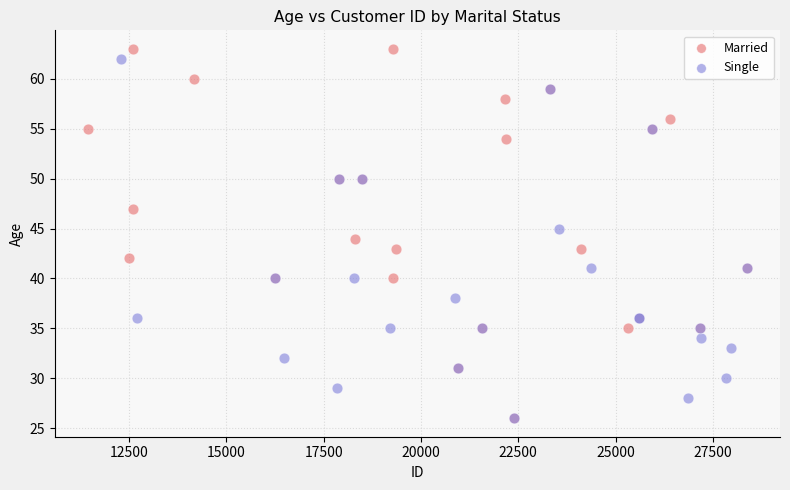

What are all the series names shown in the legend?

Married, Single